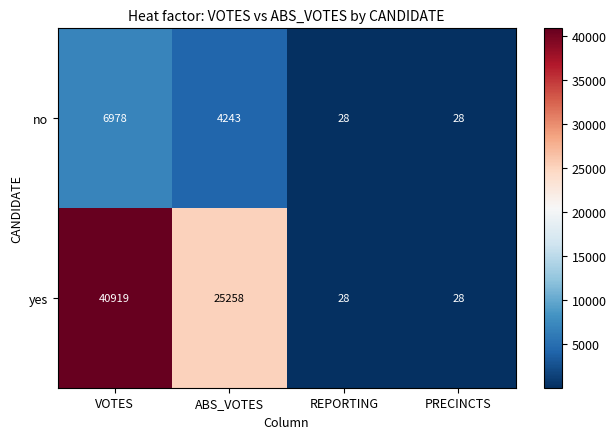

Which series has the largest total across all categories?

yes